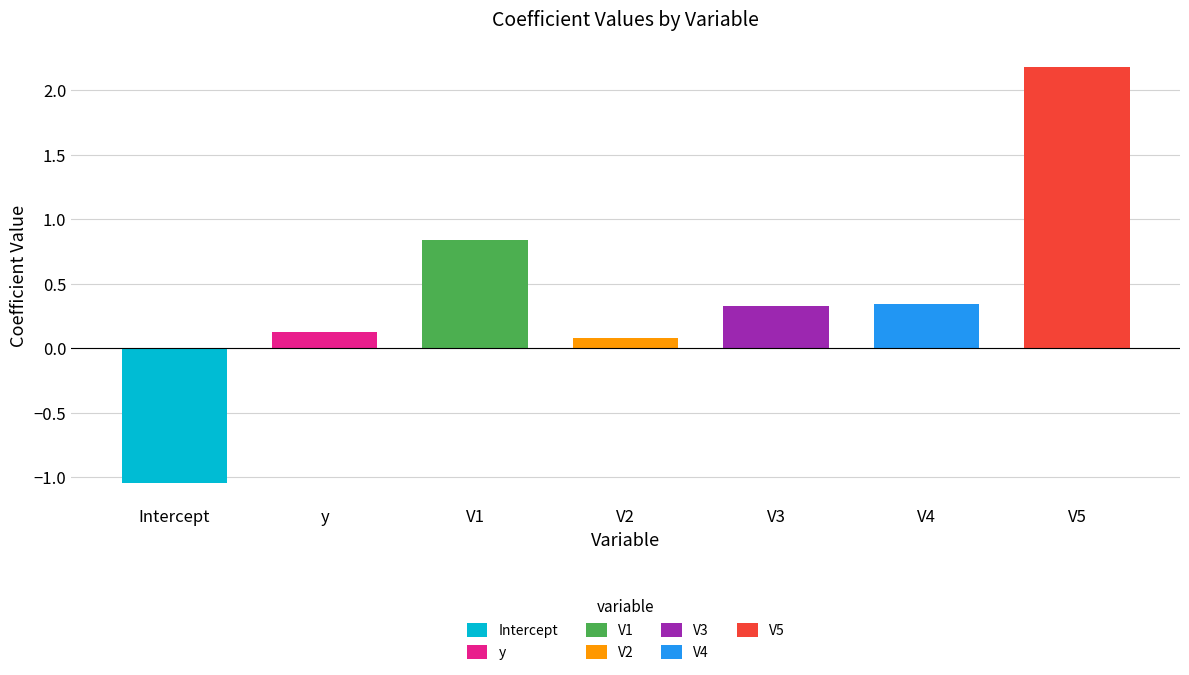

At which label does the data first exceed 0?

y